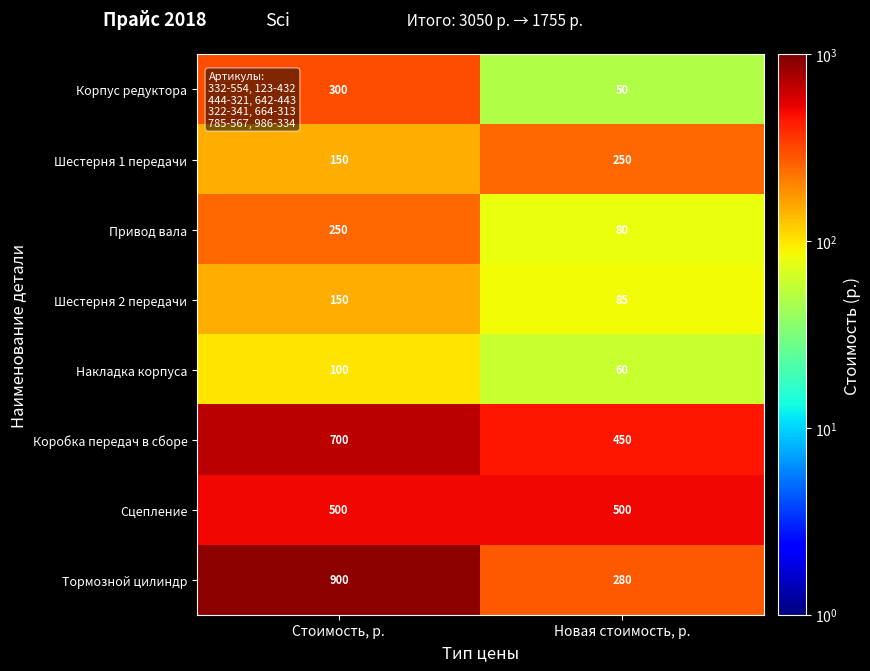

The value of Сцепление at Новая стоимость, р. is 500. True or false?

True